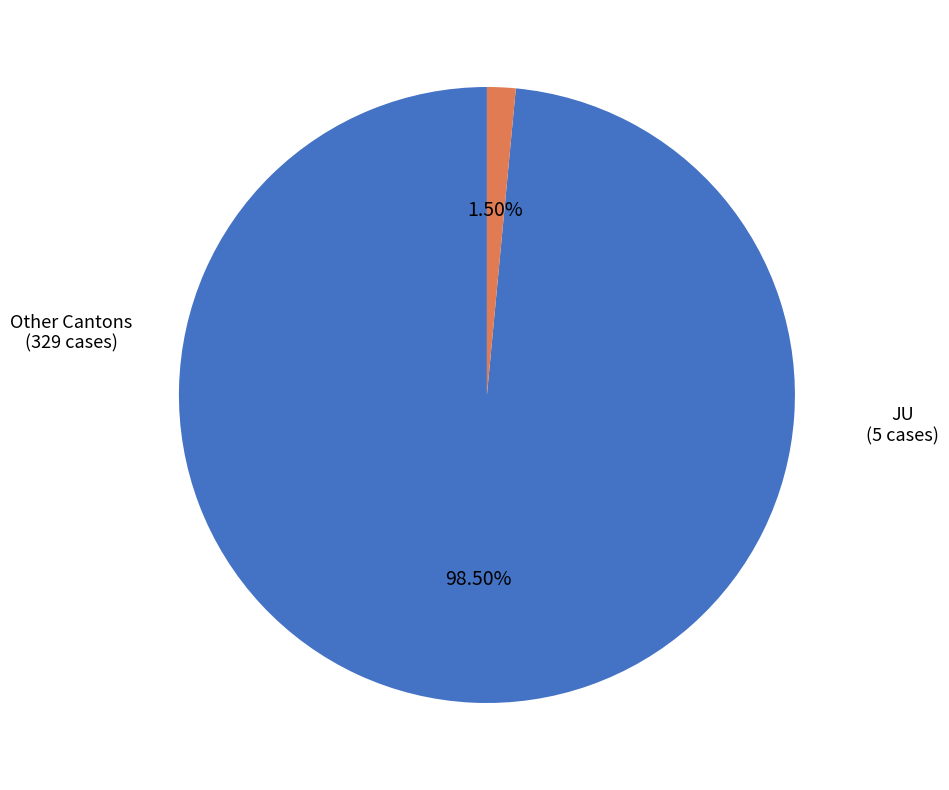

Is there a majority slice in this chart?

Yes